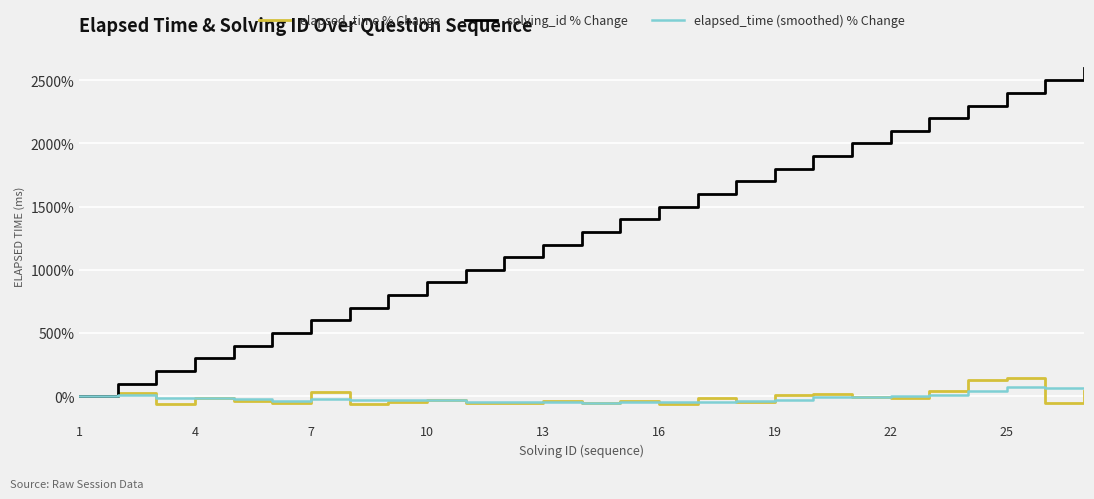

True or false: elapsed_time % Change has more than 2 points higher than both neighbors.

True